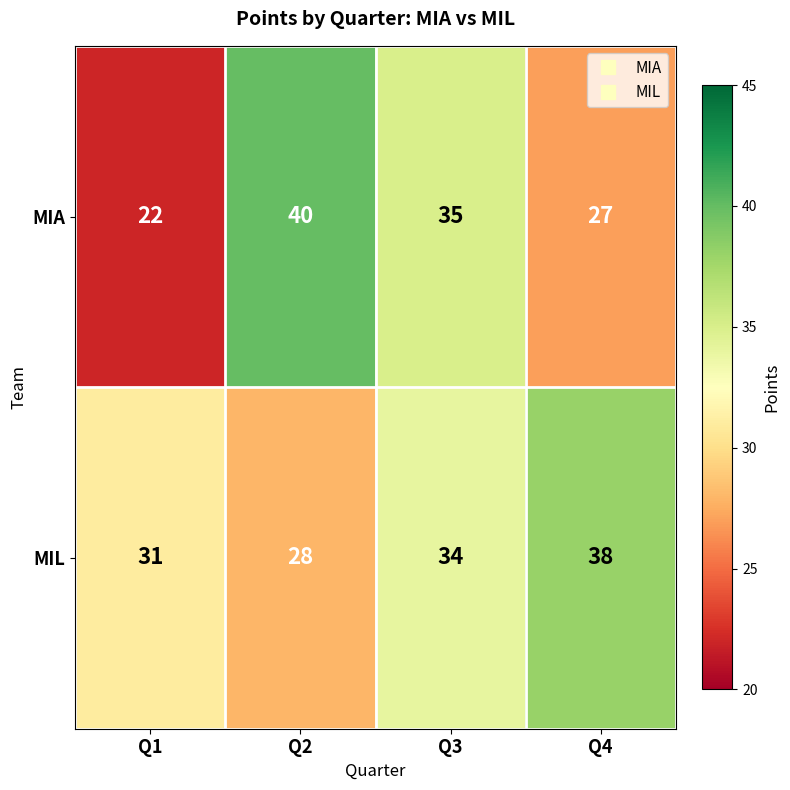

Count the number of categories in the chart.

4